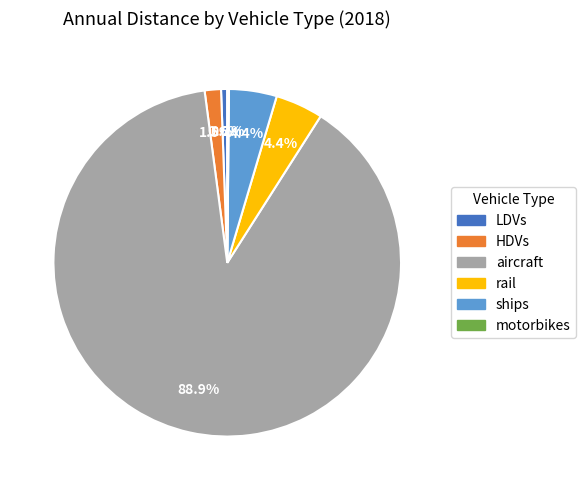

What is the ratio of the value at LDVs to the value at ships?

0.1